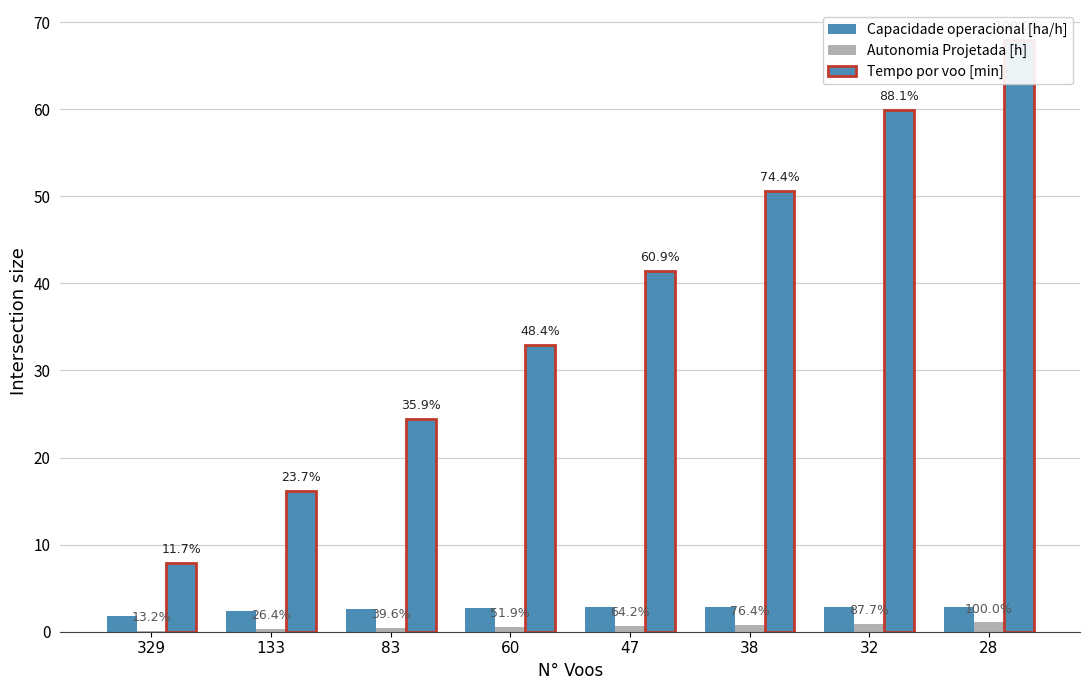

What is the average value of the Capacidade operacional [ha/h] series?

2.6